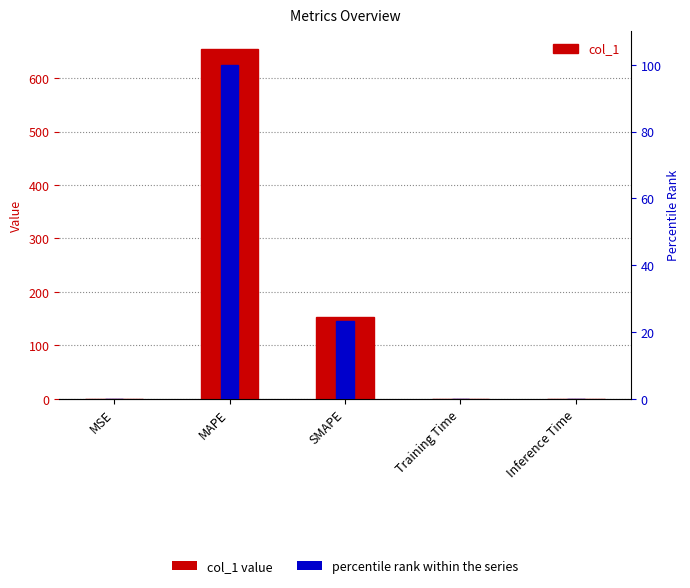

Are the bars grouped side by side (vs. stacked)?

Yes